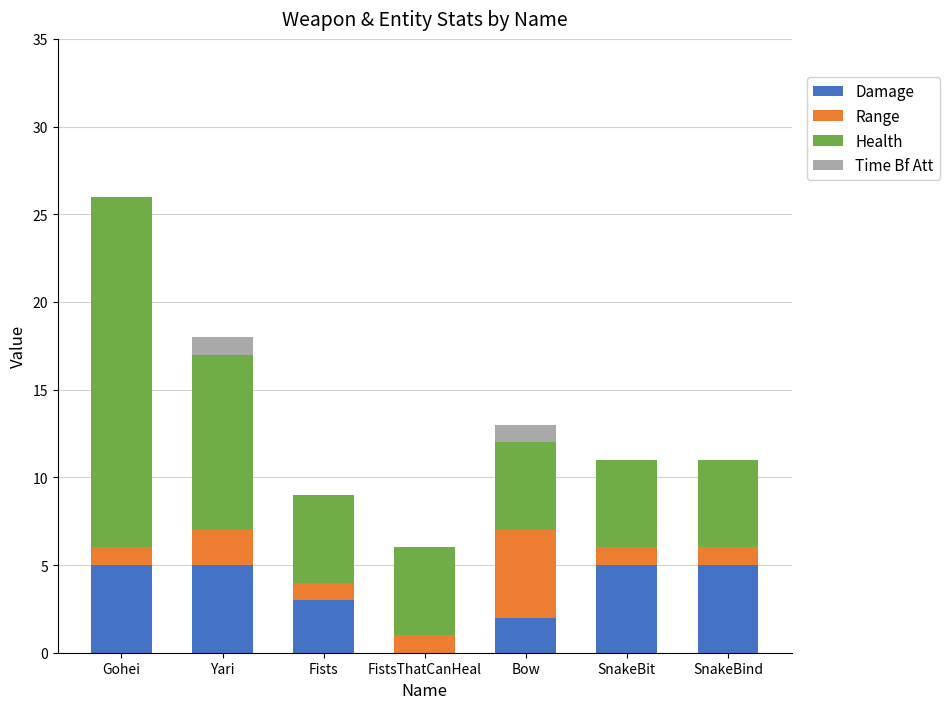

Are the bars horizontal?

No